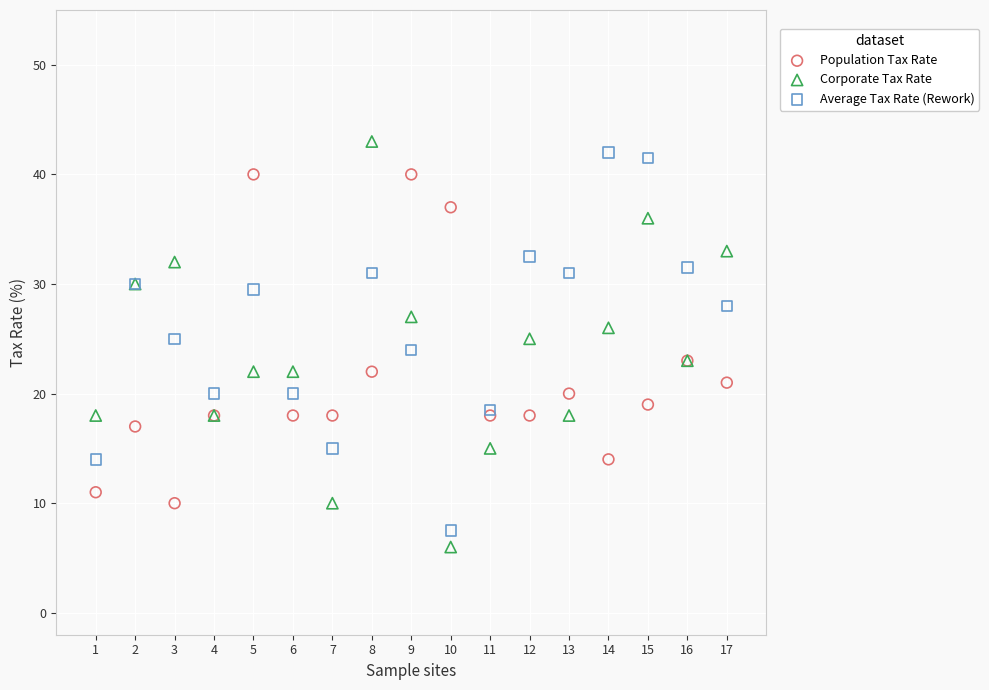

What is the X range (max minus min) for the scatter plot?

16.0